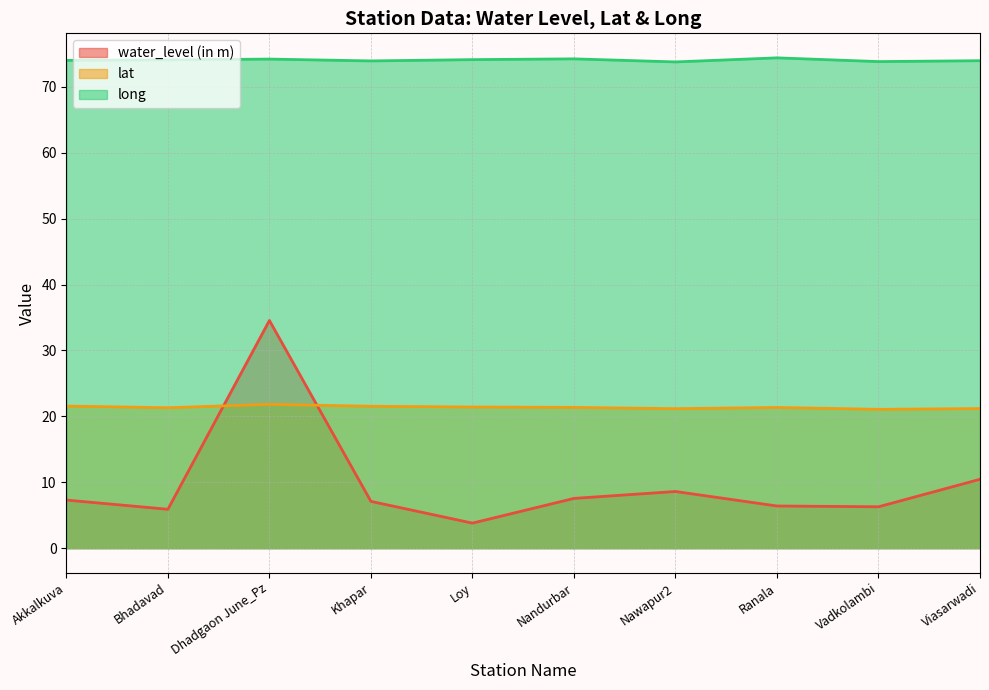

Which series has the largest range (max minus min)?

water_level (in m)